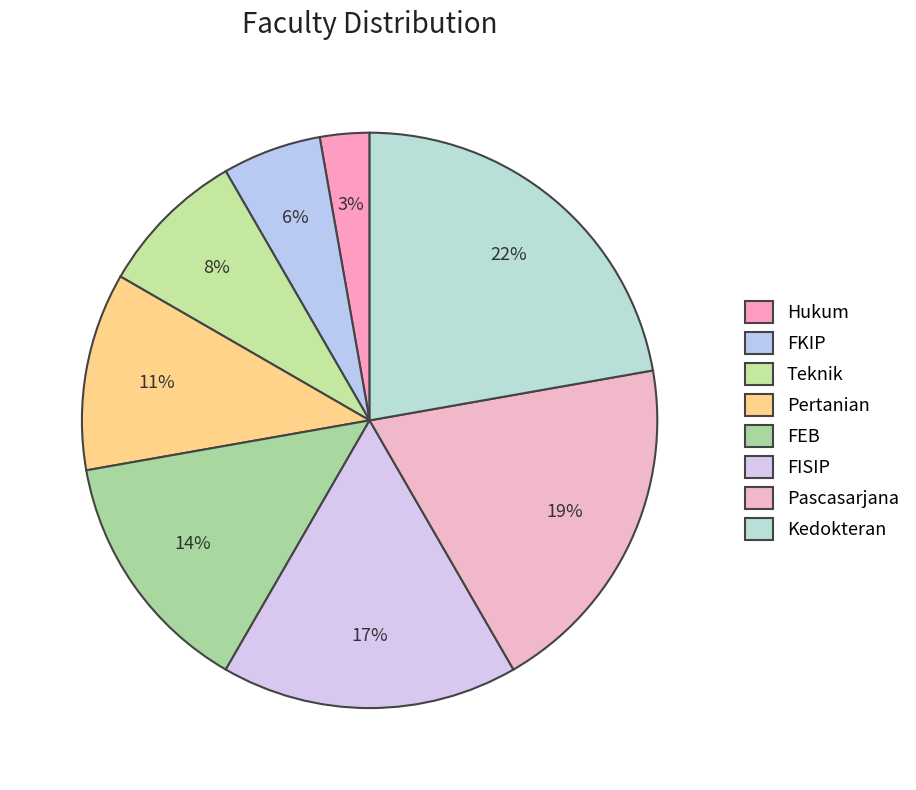

How many slices are in this pie chart?

8